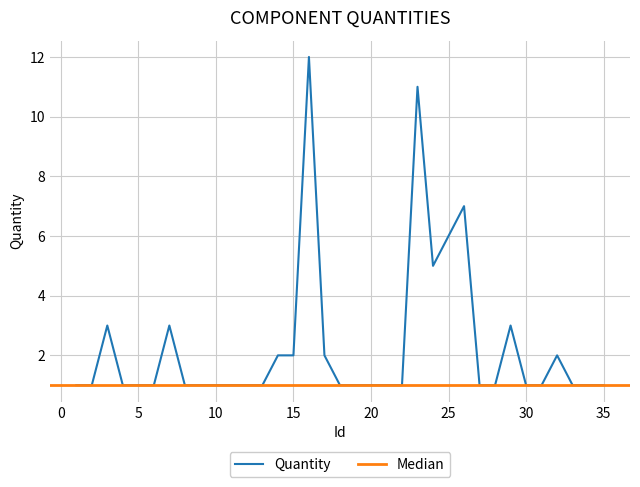

Rank the categories by value from highest to lowest.

16, 23, 26, 25, 24, 3, 7, 29, 14, 15, 17, 32, 1, 2, 4, 5, 6, 8, 9, 10, 11, 12, 13, 18, 19, 20, 21, 22, 27, 28, 30, 31, 33, 34, 35